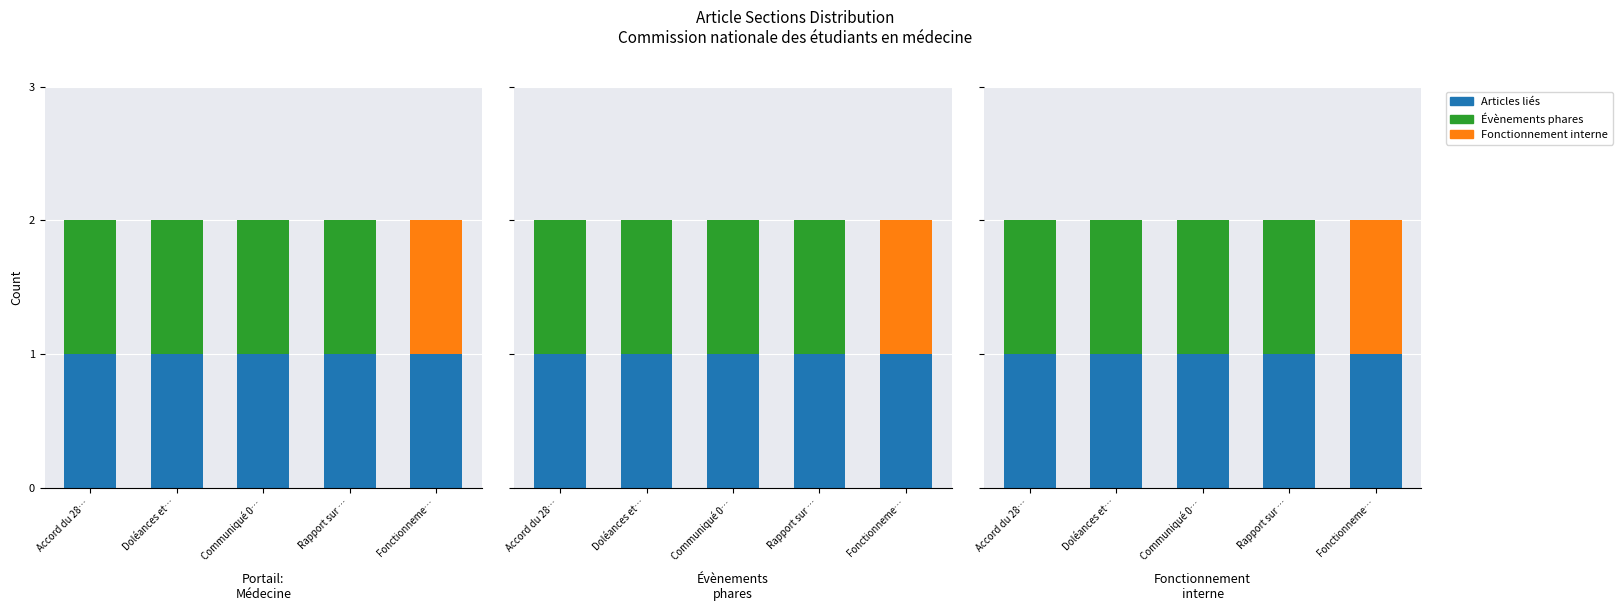

What position from the left is Rapport sur …?

4